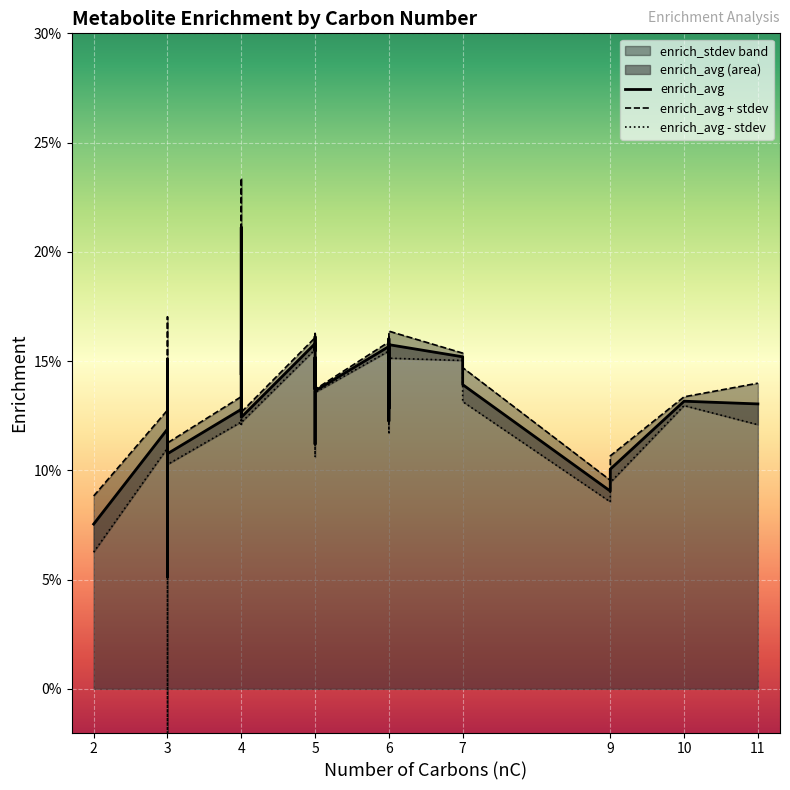

Is it true that enrich_avg equals 0.1 at 6?

False